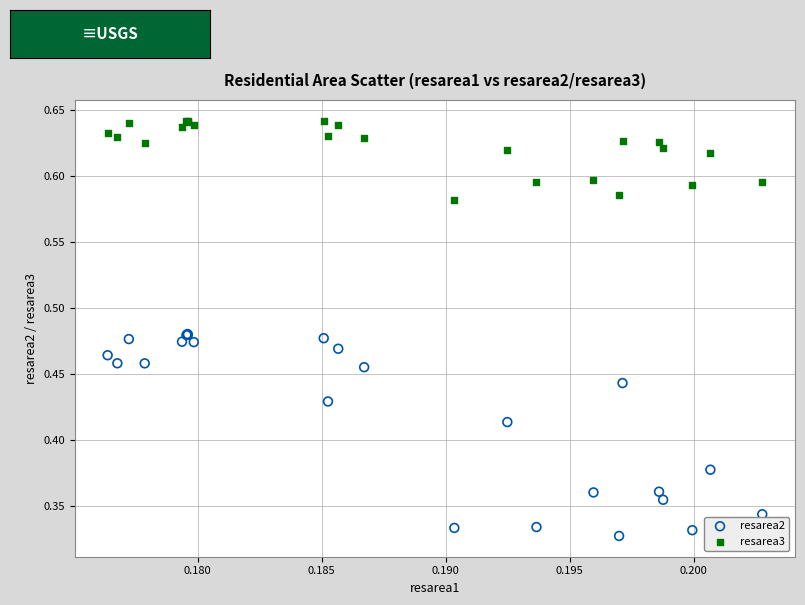

Which series has the widest spread of Y values?

resarea2